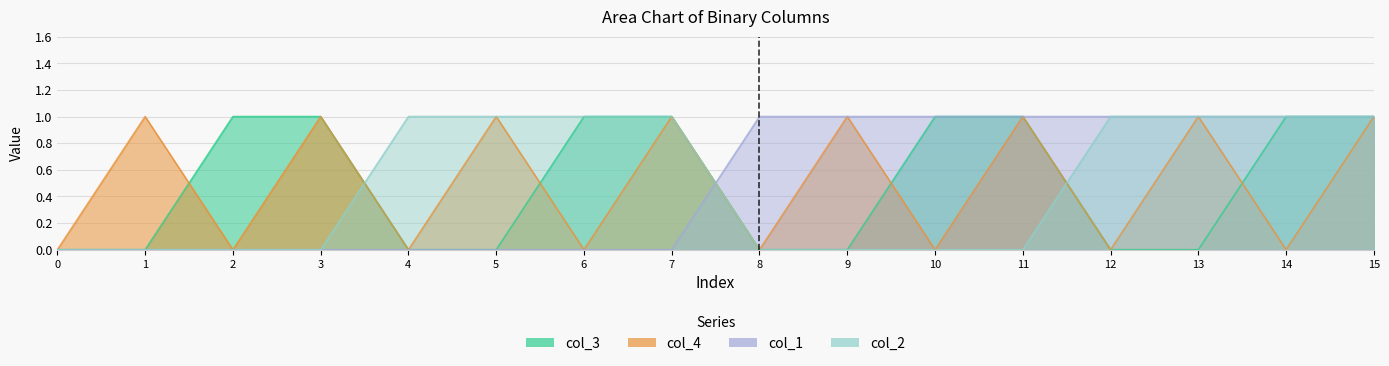

Does the chart display data point markers on the line(s)?

No